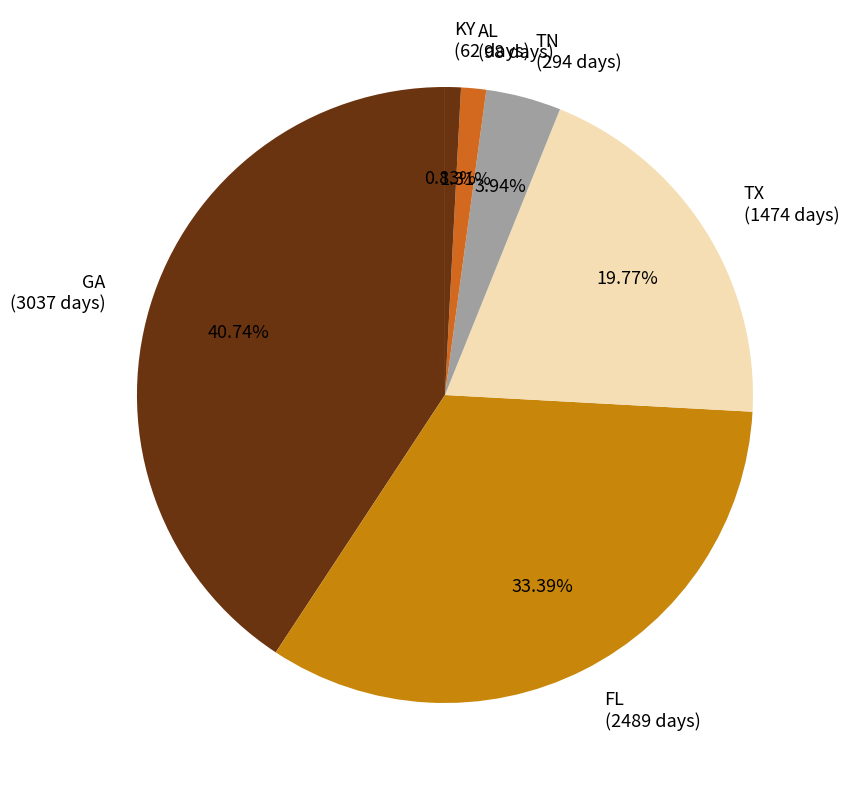

Count the number of slices in the pie.

6